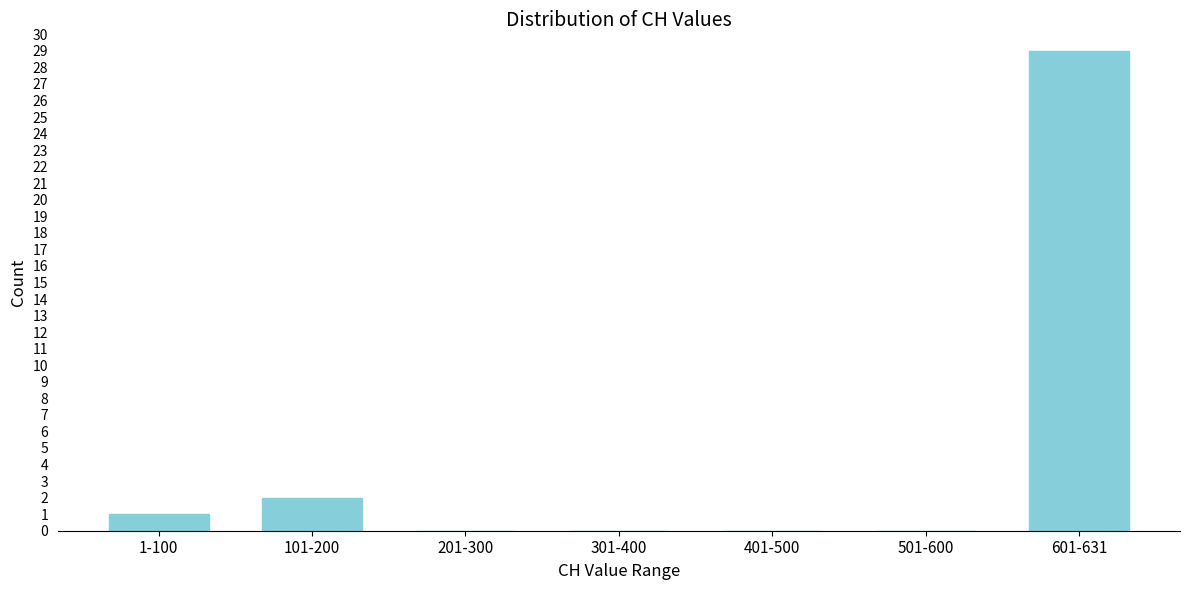

Reading left to right, list all the values displayed in this chart.

1-100=1	101-200=2	201-300=0	301-400=0	401-500=0	501-600=0	601-631=29